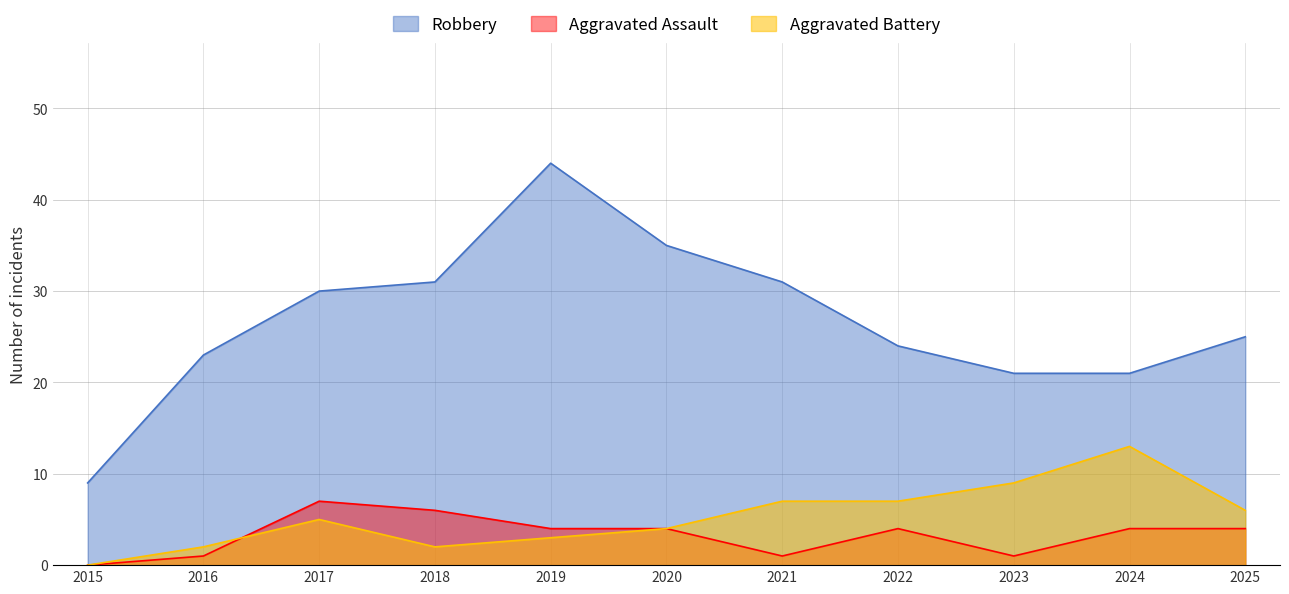

What is the difference between the maximum and minimum values in the Aggravated Assault series?

7